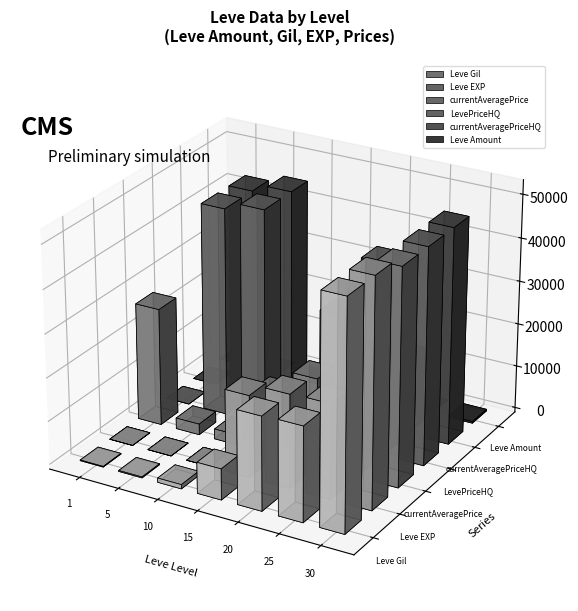

Reading left to right, list all the values displayed in this chart.

Leve Gil: 160	220	990	7170	21600	21830	52220
Leve EXP: 1	5	9	18910	21600	21830	52220
currentAveragePrice: 27128	2507	2342	14149	20249	17766	49800
LevePriceHQ: 0	48000	49800	0	30000	44000	49800
currentAveragePriceHQ: 0	48000	49800	1669	30000	17766	49800
Leve Amount: 113	140	172	247	292	384	389